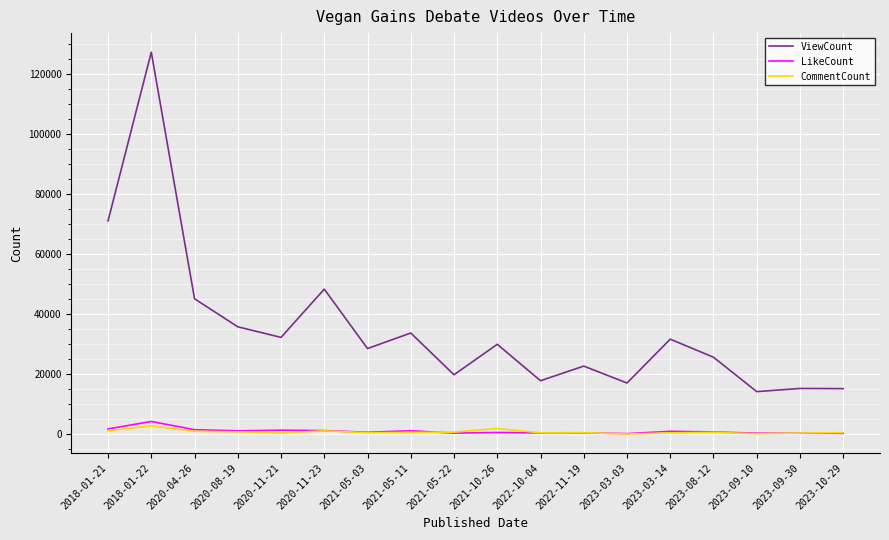

Is it true that ViewCount equals 51421 at 2021-05-11?

False